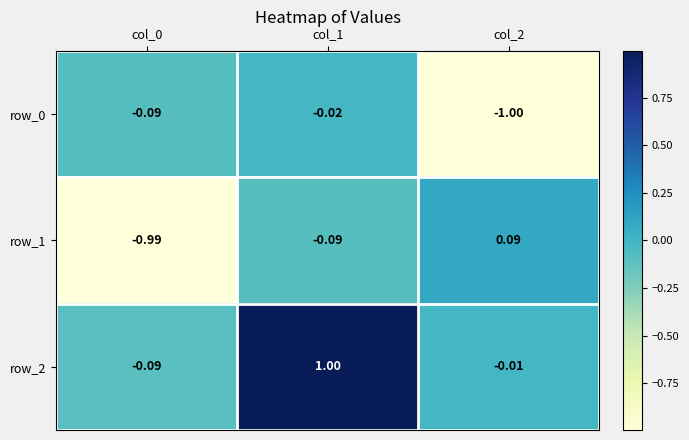

Reading left to right, extract all data points from this chart.

row_0: col_0=-0.1	col_1=-0.0	col_2=-1.0
row_1: col_0=-1.0	col_1=-0.1	col_2=0.1
row_2: col_0=-0.1	col_1=1.0	col_2=-0.0